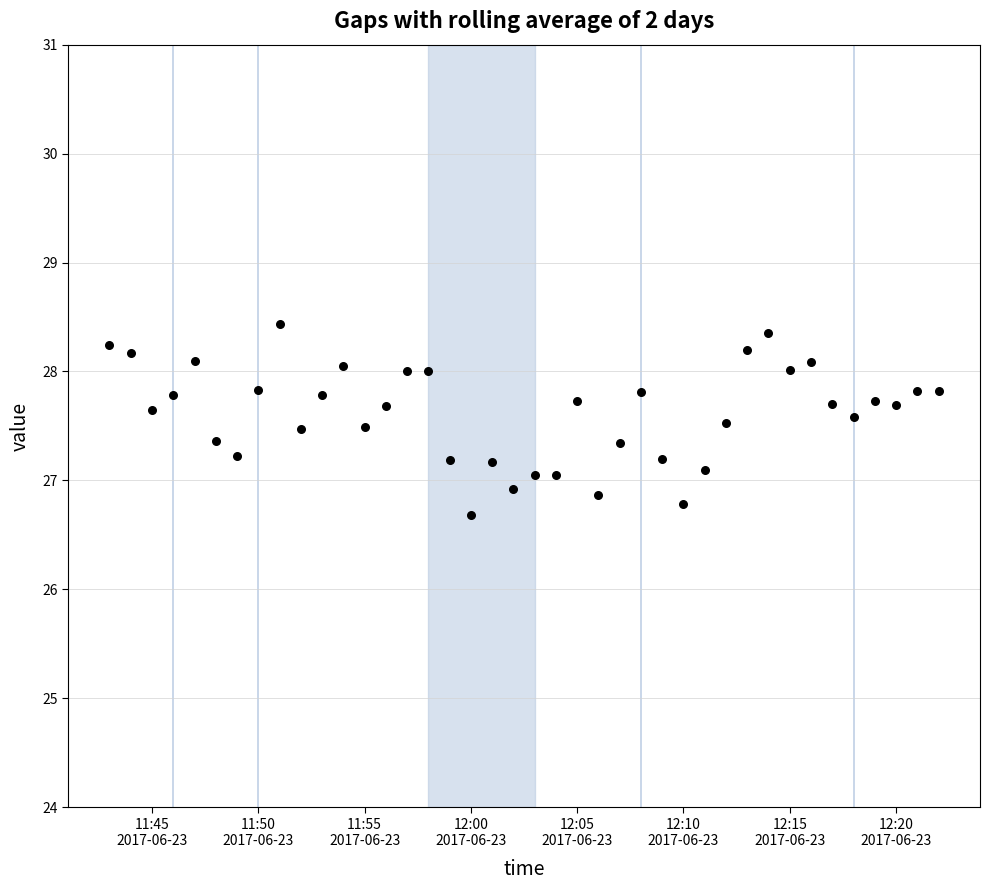

What is the range of Y values (max minus min)?

1.8